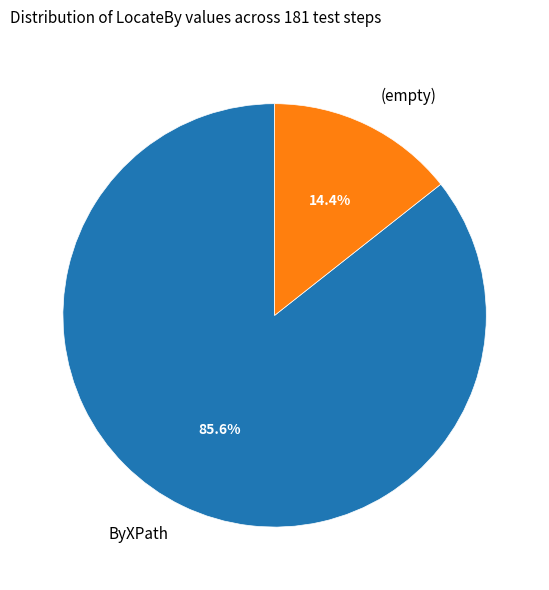

The ByXPath slice represents 86% of the pie. True or false?

True